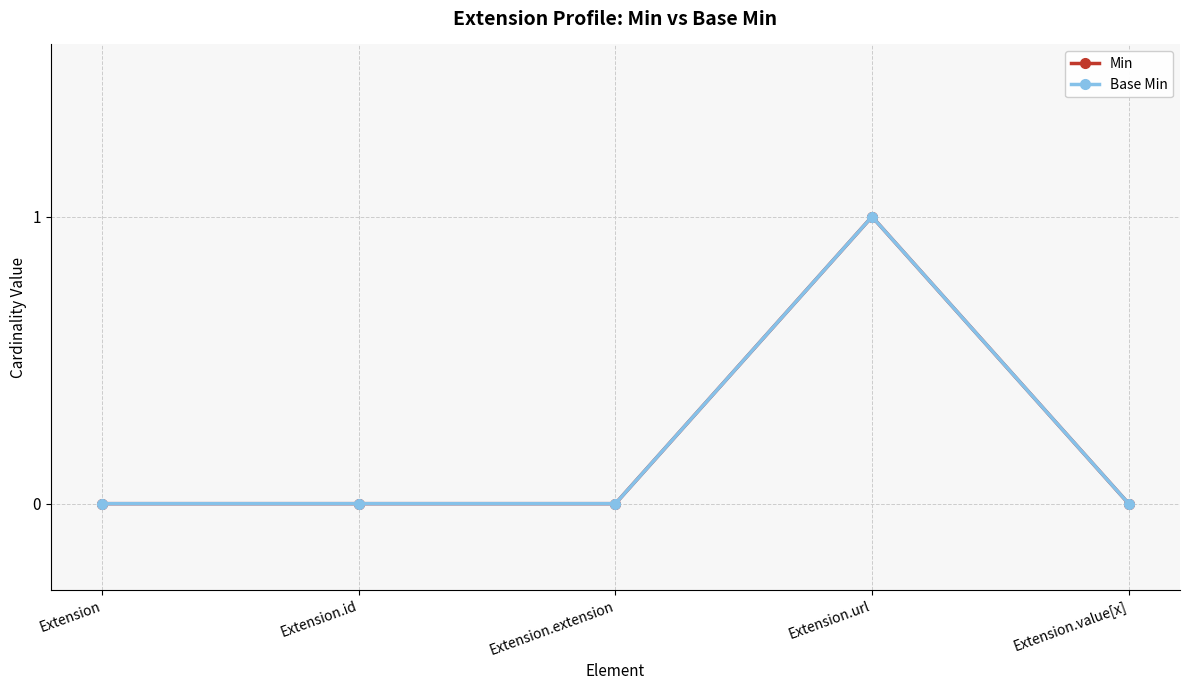

Which label corresponds to the smallest value in the chart?

Extension